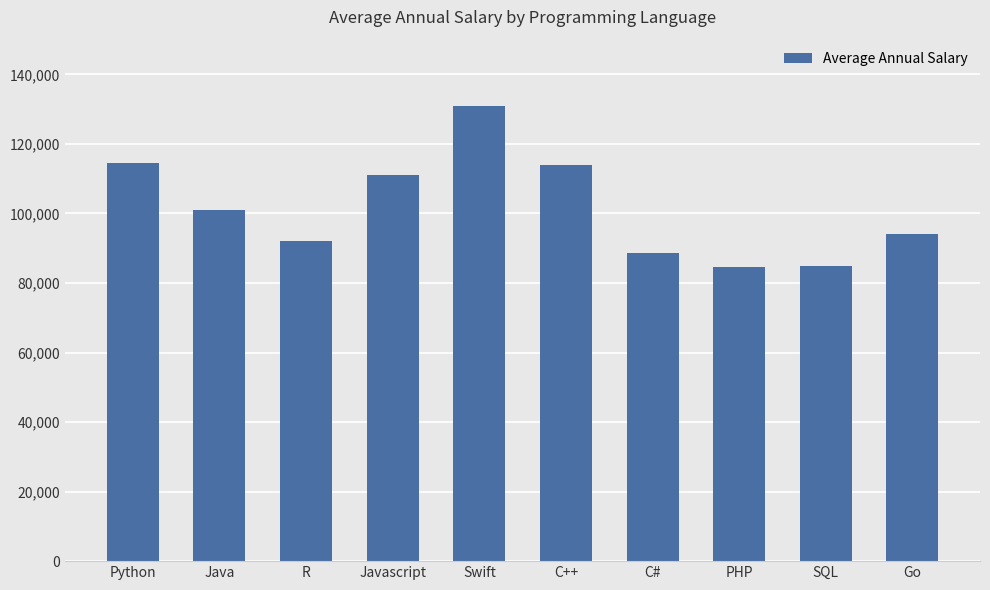

What is the value of the 4th bar from the left?

110981